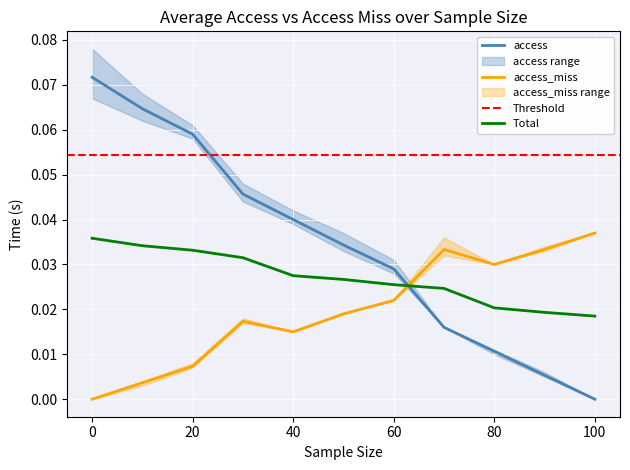

After their last crossing, which series has the higher values: access or Total?

Total